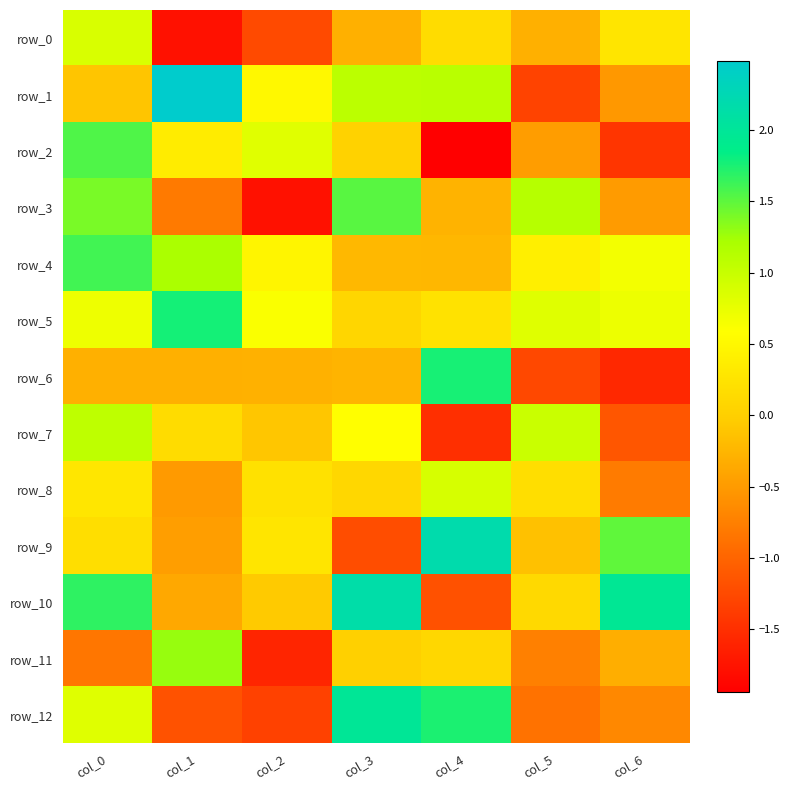

Reading left to right, extract all data points from this chart.

row_0: 0.9	-1.8	-1.2	-0.3	0.2	-0.3	0.3
row_1: -0.1	2.5	0.5	1.1	1.1	-1.3	-0.5
row_2: 1.6	0.4	0.8	0.0	-1.9	-0.5	-1.4
row_3: 1.4	-0.8	-1.8	1.5	-0.3	1.1	-0.5
row_4: 1.6	1.2	0.5	-0.2	-0.2	0.4	0.7
row_5: 0.7	1.8	0.6	0.1	0.2	0.8	0.7
row_6: -0.3	-0.3	-0.3	-0.3	1.8	-1.3	-1.6
row_7: 1.1	0.2	-0.1	0.6	-1.5	1.0	-1.1
row_8: 0.3	-0.5	0.2	0.1	0.9	0.2	-0.8
row_9: 0.2	-0.5	0.3	-1.2	2.2	-0.1	1.5
row_10: 1.7	-0.4	-0.1	2.2	-1.2	0.1	2.0
row_11: -0.8	1.3	-1.6	0.0	0.1	-0.7	-0.3
row_12: 0.8	-1.2	-1.3	2.0	1.7	-0.9	-0.7